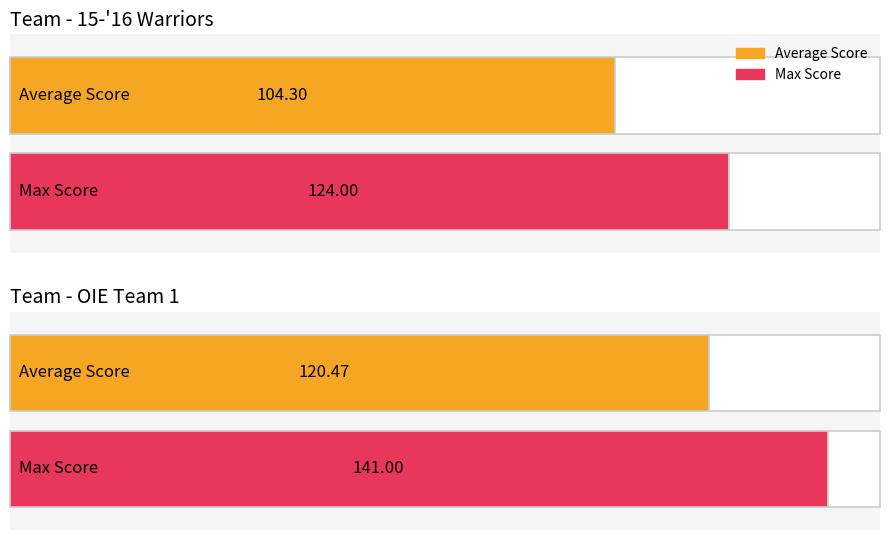

The Warriors Score series shows 151 at 29. True or false?

False